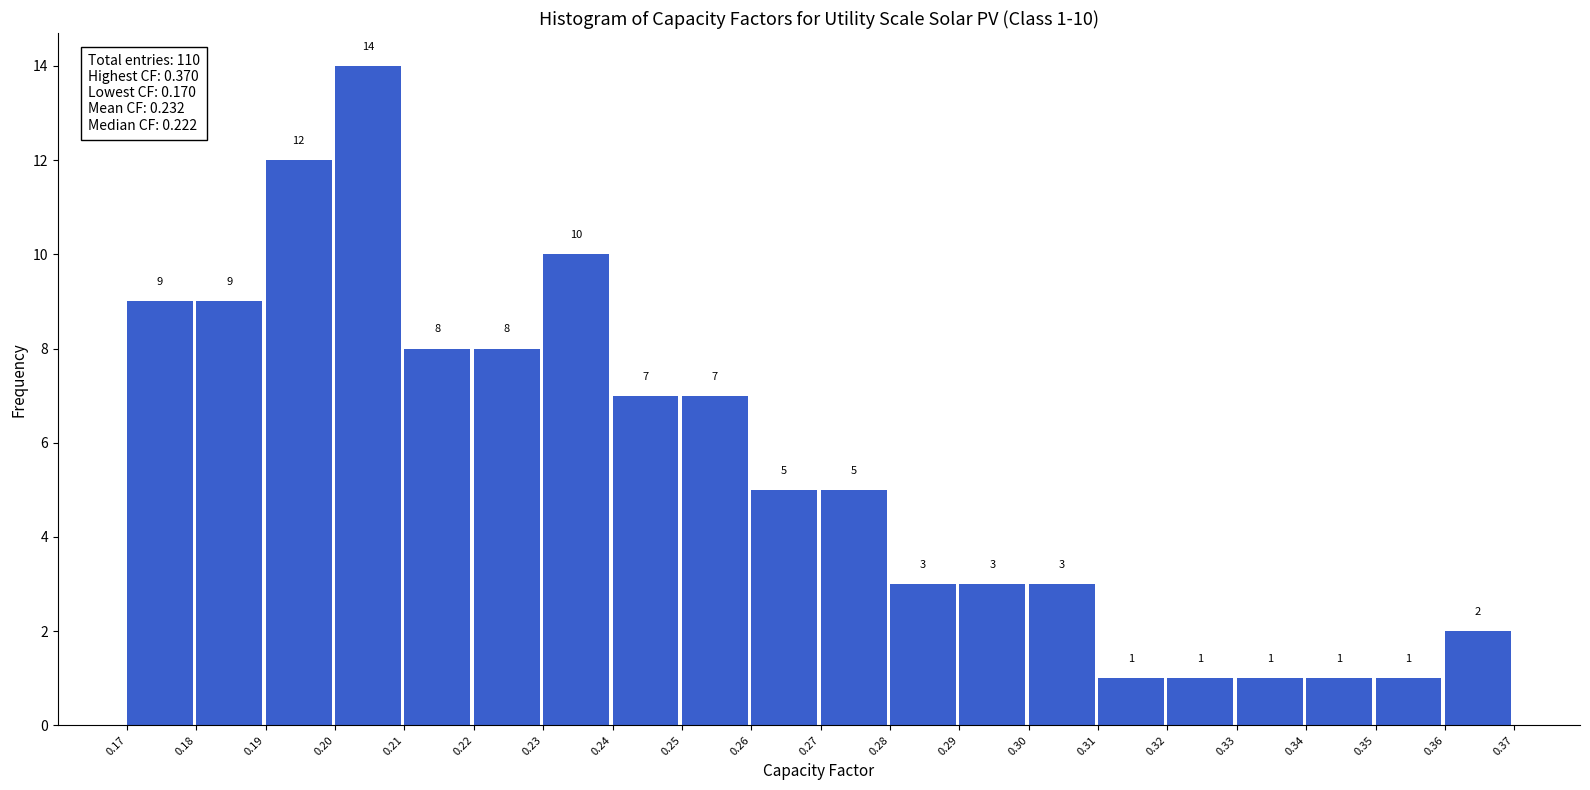

Which range on the x-axis has the tallest bar?

0.20 to 0.21